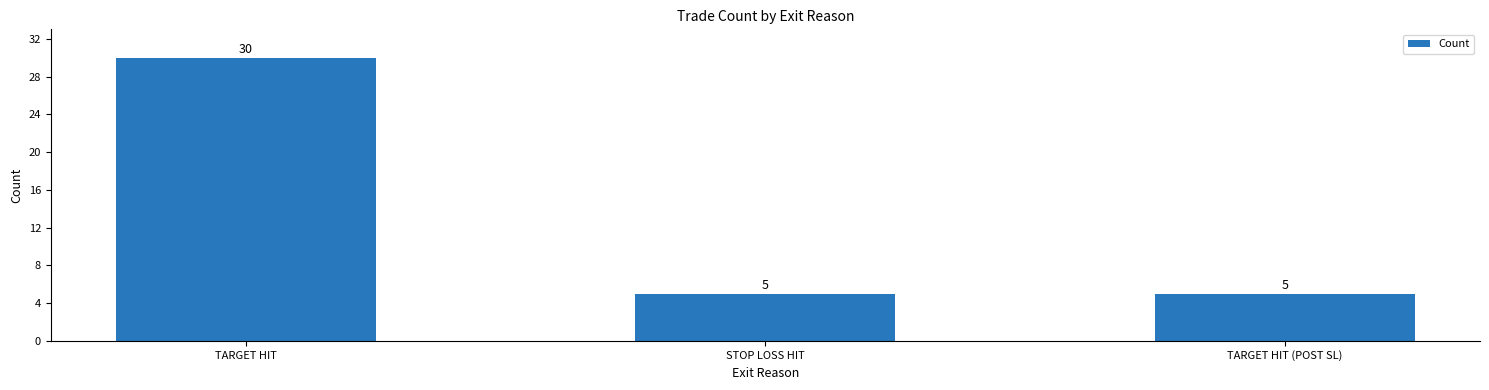

Are the bars grouped side by side (vs. stacked)?

No